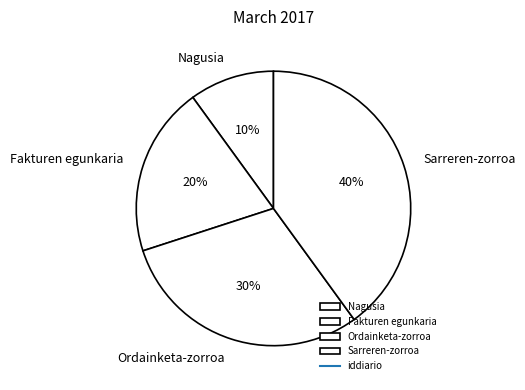

Which has a higher value, Sarreren-zorroa or Nagusia?

Sarreren-zorroa